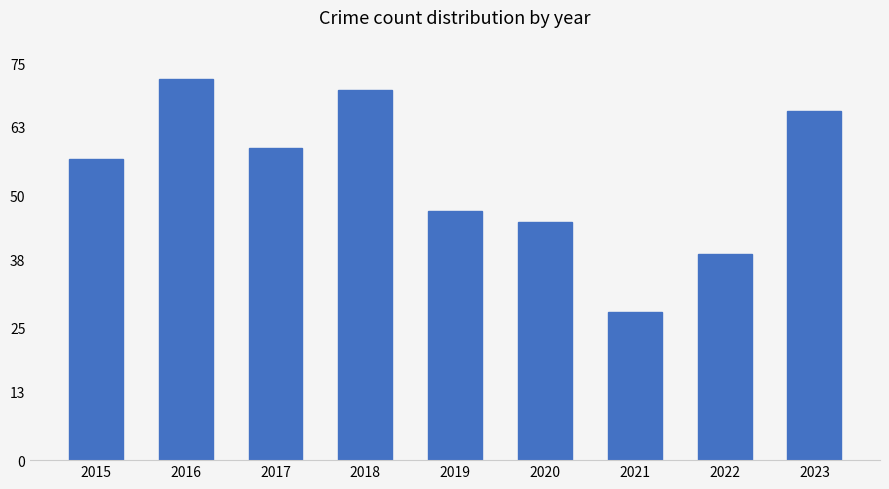

At which category does the chart reach its peak across all series?

2016